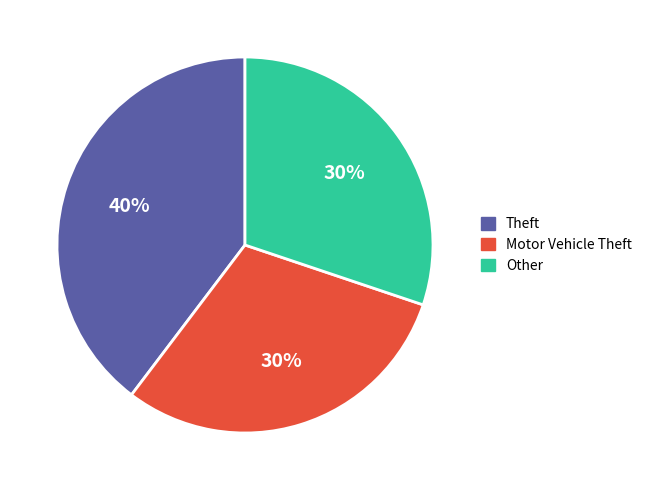

What is the largest slice in the pie chart?

Theft